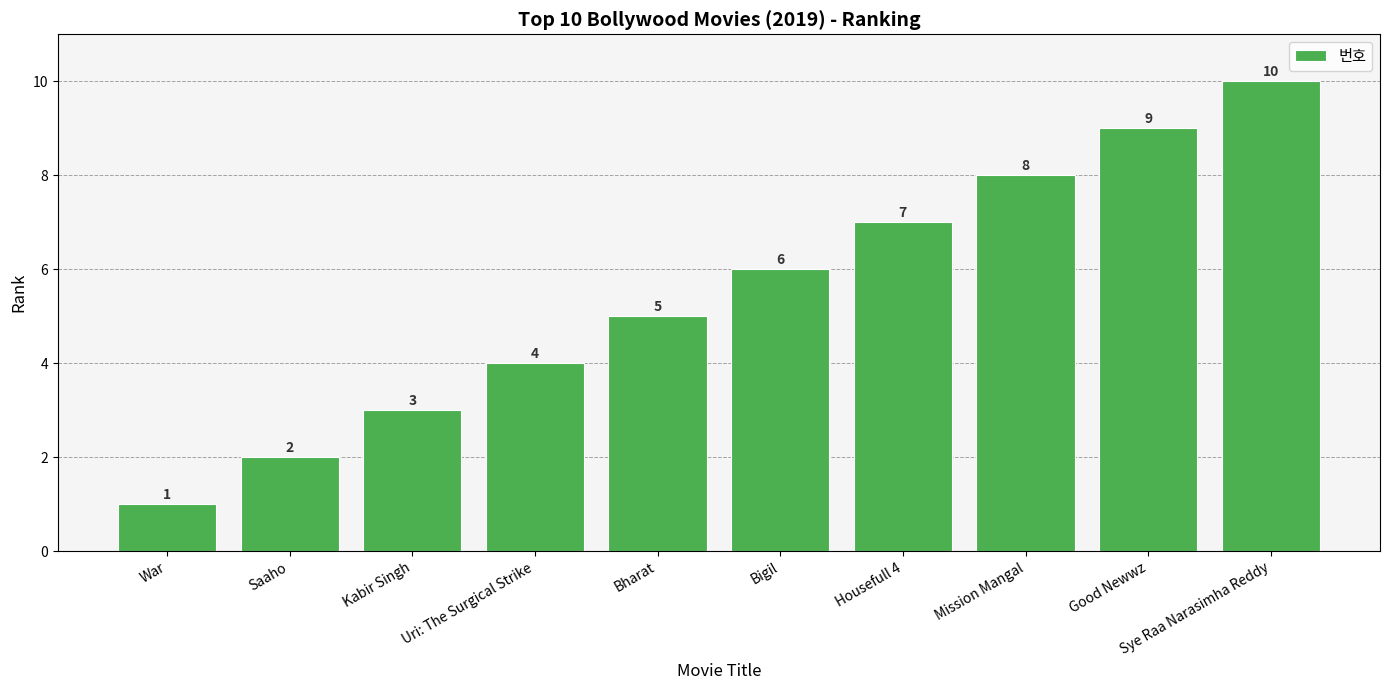

Reading left to right, what are all the values shown in this chart?

War=1	Saaho=2	Kabir Singh=3	Uri: The Surgical Strike=4	Bharat=5	Bigil=6	Housefull 4=7	Mission Mangal=8	Good Newwz=9	Sye Raa Narasimha Reddy=10